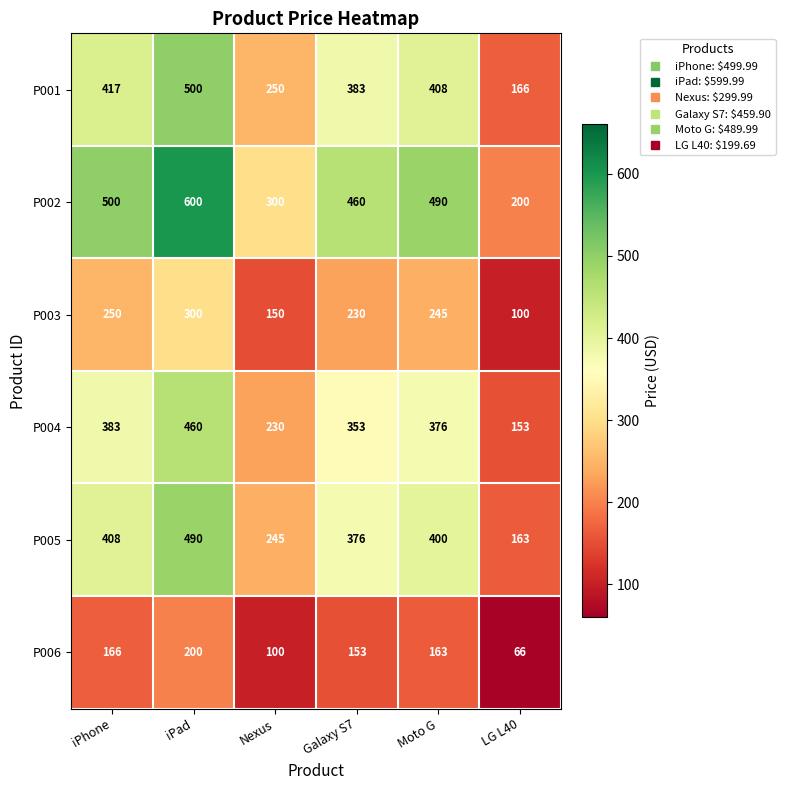

At which category is the sum across all series the highest?

iPad